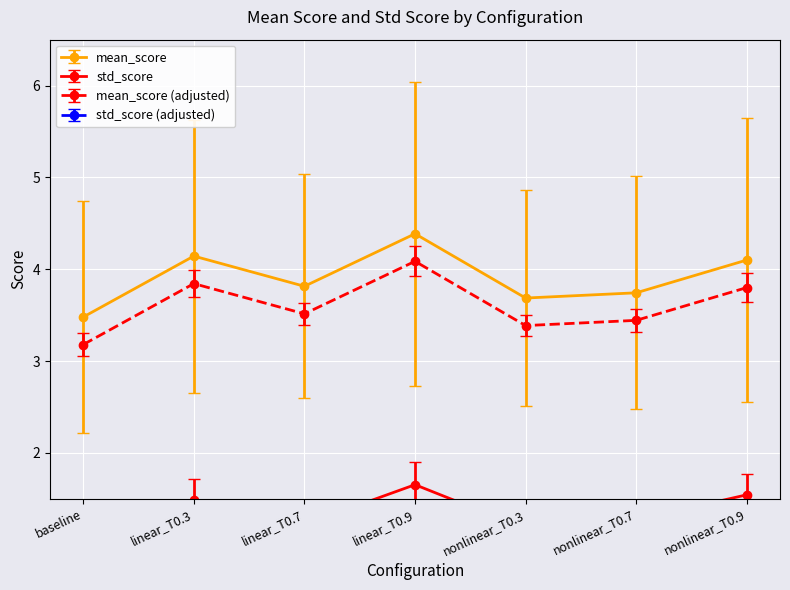

What position from the right is nonlinear_T0.7?

2